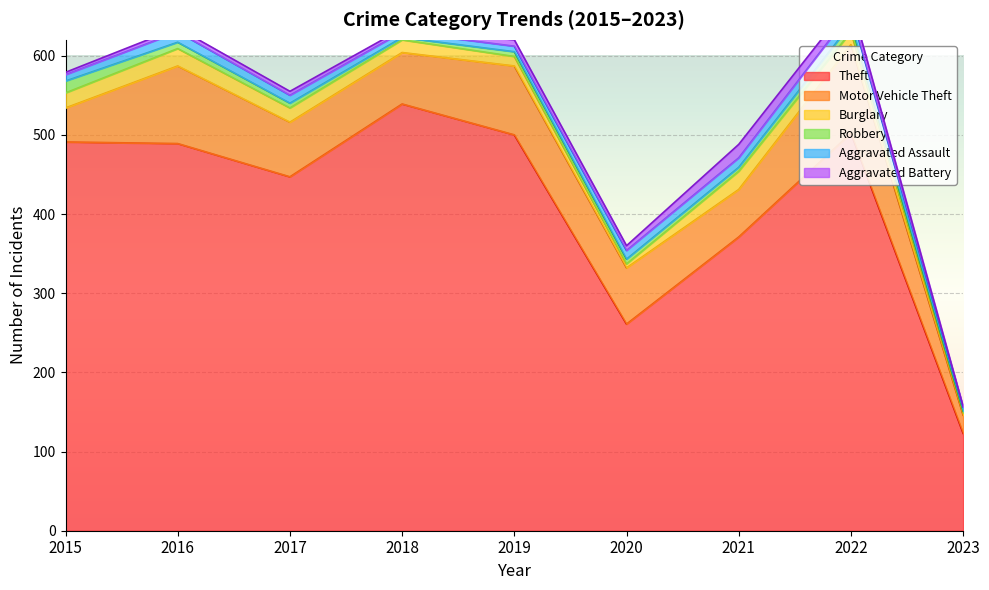

Reading right to left, list all the values displayed in this chart.

Theft: 2023=123	2022=502	2021=371	2020=261	2019=500	2018=539	2017=447	2016=489	2015=491
Motor Vehicle Theft: 2023=23	2022=112	2021=60	2020=71	2019=87	2018=65	2017=69	2016=98	2015=43
Burglary: 2023=3	2022=16	2021=23	2020=5	2019=12	2018=16	2017=18	2016=22	2015=19
Robbery: 2023=2	2022=10	2021=5	2020=6	2019=6	2018=3	2017=6	2016=8	2015=15
Aggravated Assault: 2023=5	2022=15	2021=12	2020=11	2019=7	2018=7	2017=10	2016=13	2015=8
Aggravated Battery: 2023=1	2022=13	2021=17	2020=6	2019=8	2018=4	2017=5	2016=5	2015=3